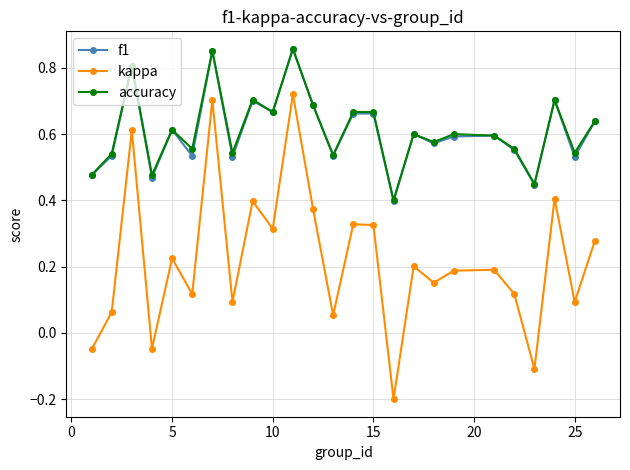

In kappa, how many points are higher than both neighbors (excluding endpoints)?

9